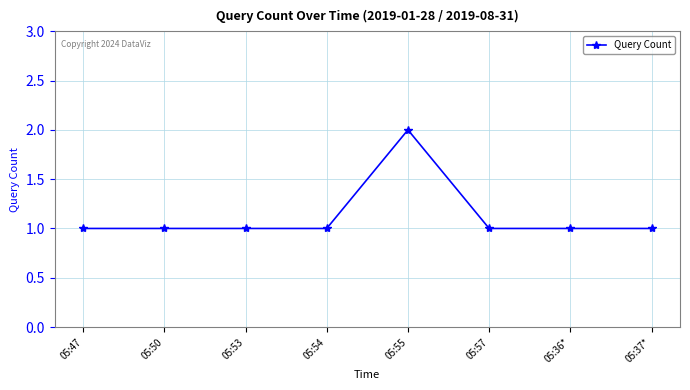

At which category does the chart reach its peak across all series?

05:55